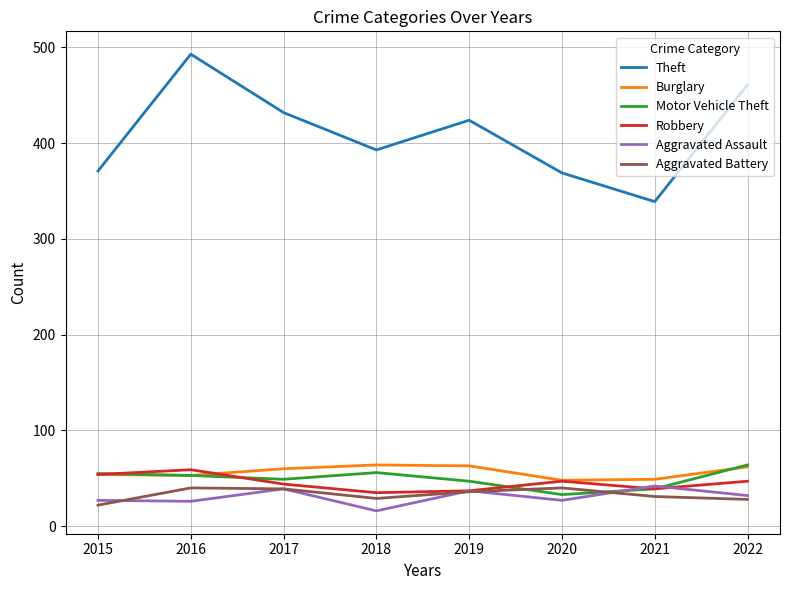

What is the highest value of the Robbery series?

59